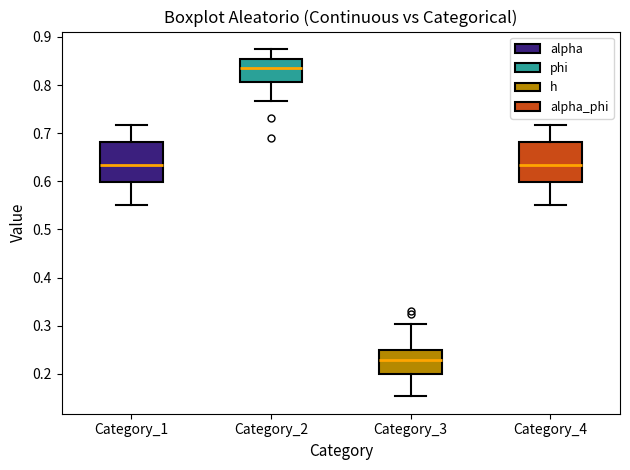

Reading left to right, transcribe this box plot: for each box, give where its median line is, the range the box spans, and where its two whiskers end, as read against the y-axis. The values are not printed on the chart, so give them approximately, as read against the axis.

Category_1: median 0.63, box 0.60 to 0.68, whiskers 0.55 to 0.72
Category_2: median 0.84, box 0.81 to 0.85, whiskers 0.77 to 0.87
Category_3: median 0.23, box 0.20 to 0.25, whiskers 0.15 to 0.30
Category_4: median 0.63, box 0.60 to 0.68, whiskers 0.55 to 0.72